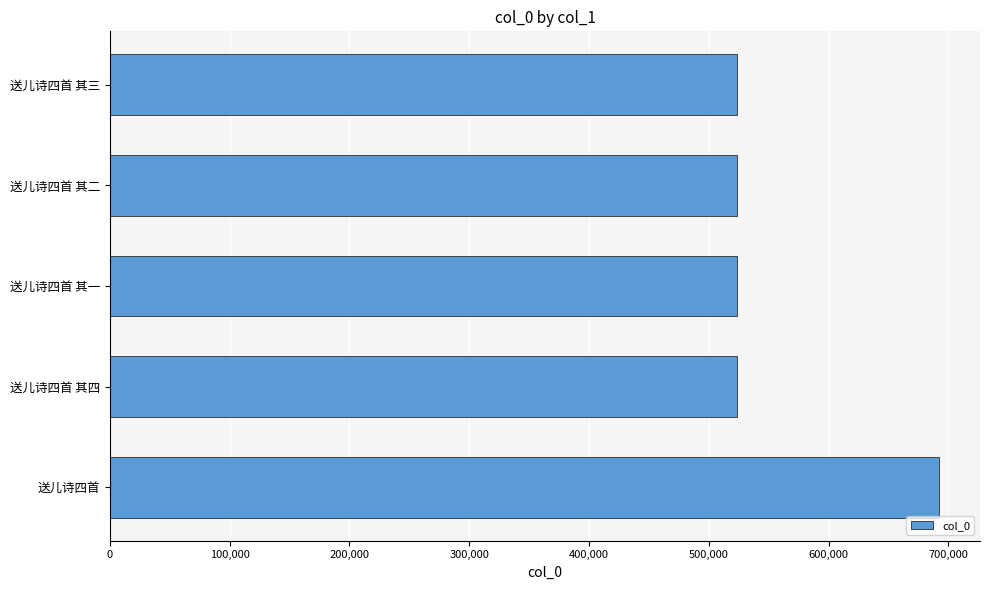

The chart shows a value of 523186 at 送儿诗四首 其二. True or false?

True